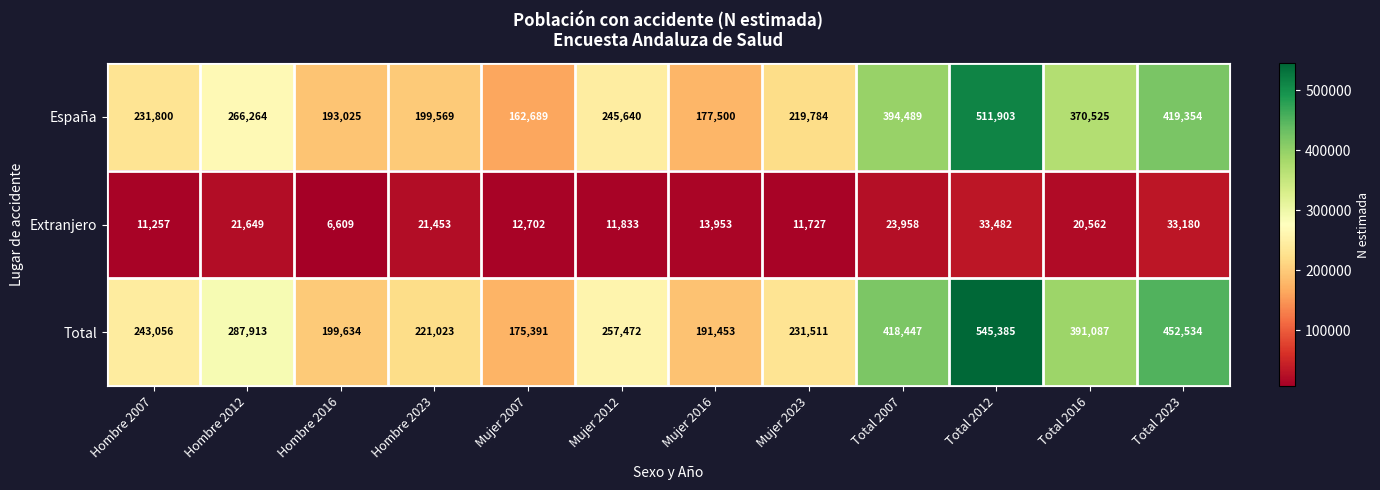

Is it true that Extranjero equals 12702 at Mujer 2007?

True